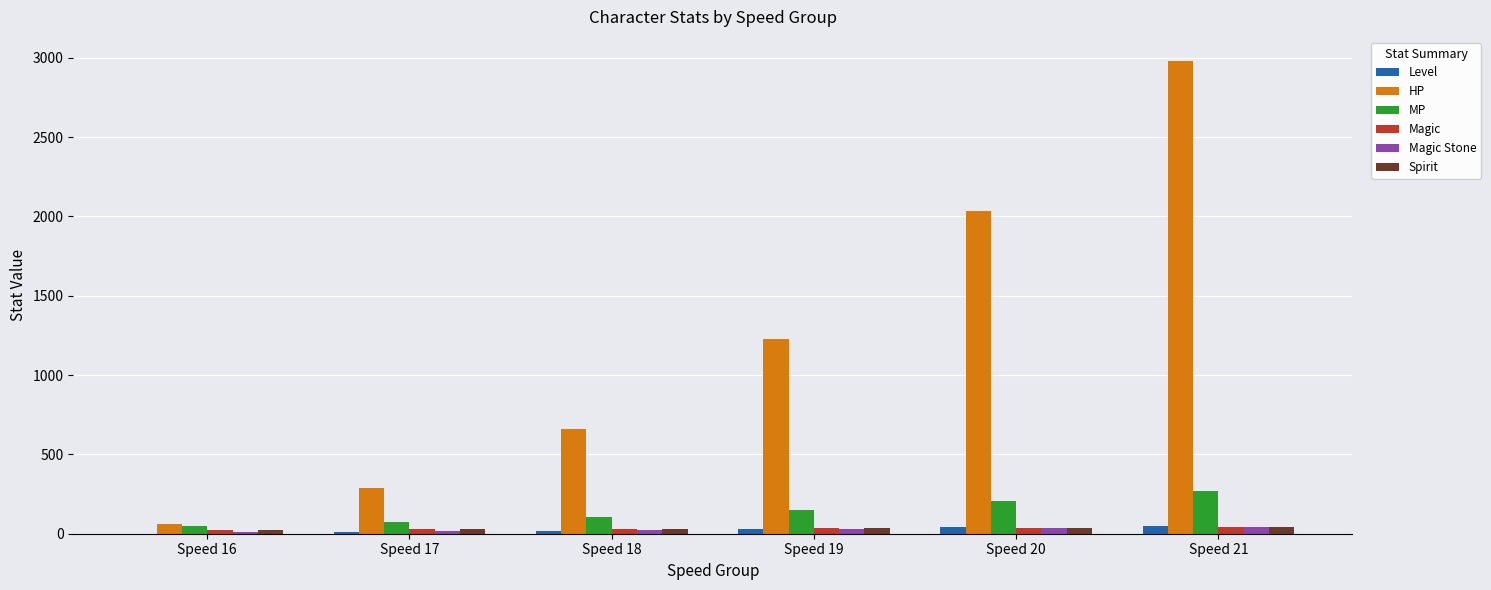

How many groups of bars are there?

6